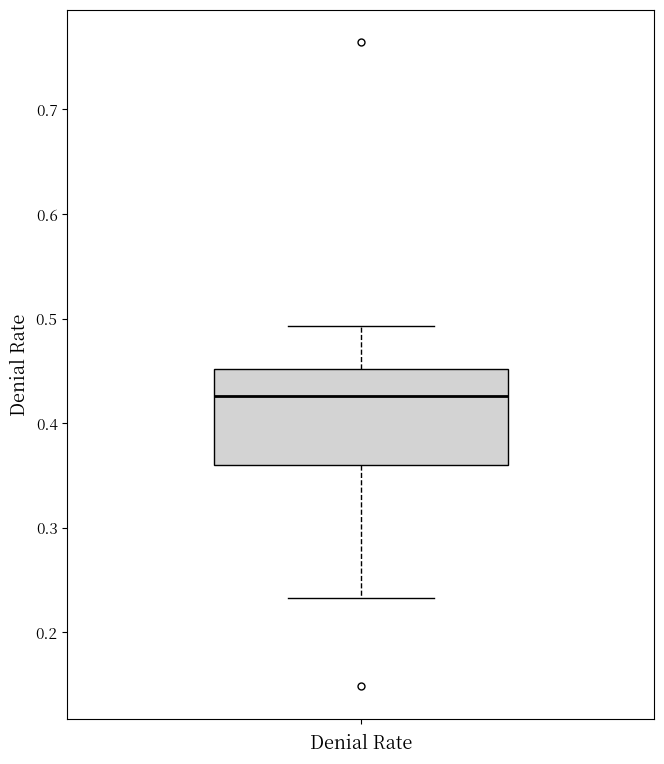

Where does the lower whisker of the box end on the y-axis? The values are not printed on the chart, so give them approximately, as read against the axis.

0.23